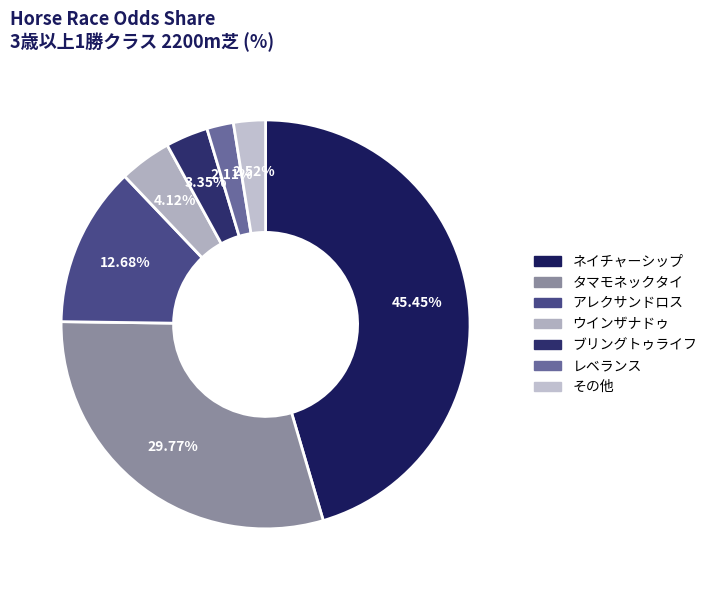

Combined, what portion of the pie is ウインザナドゥ and ネイチャーシップ?

49.6%